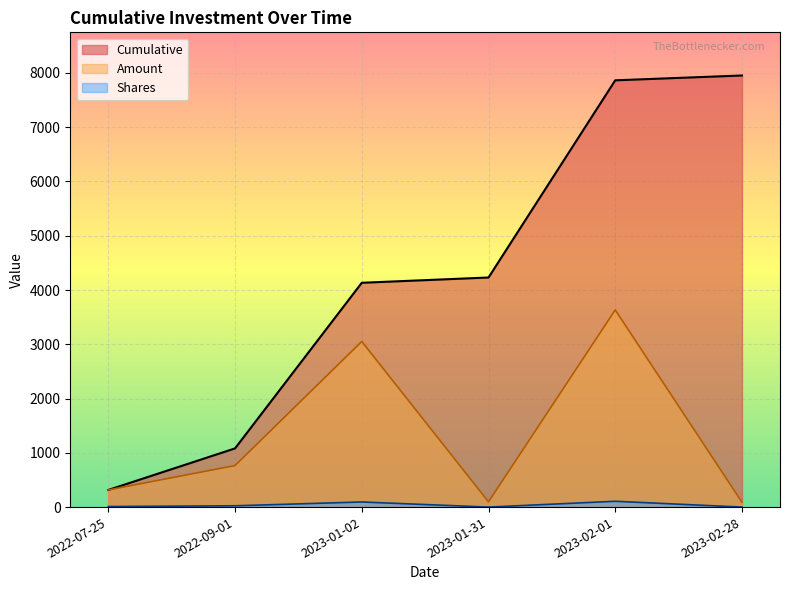

What is the label of the 2nd point from the left?

2022-09-01